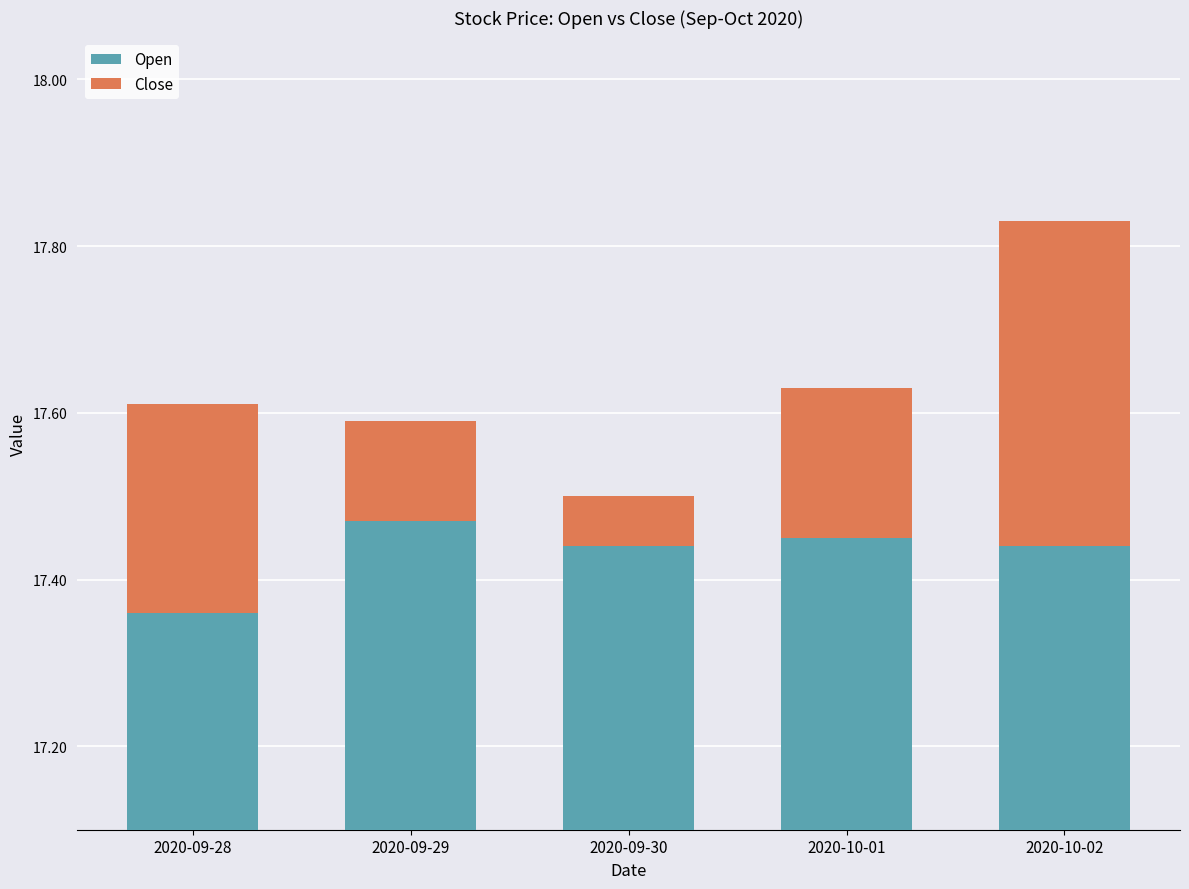

The value of Open at 2020-09-29 is 28.7. True or false?

False